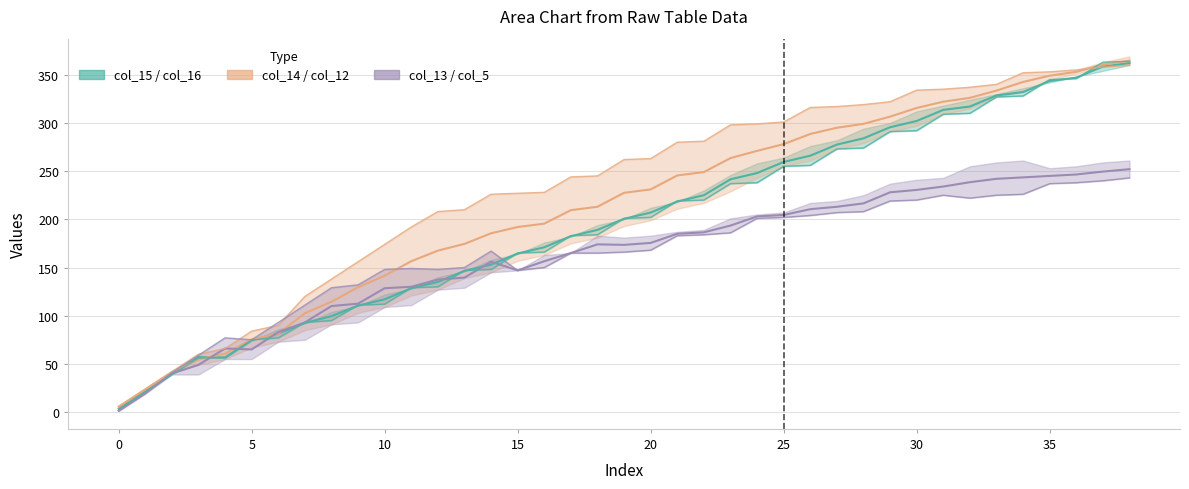

What is the value of the col_12 point at the 35th from the left?

352